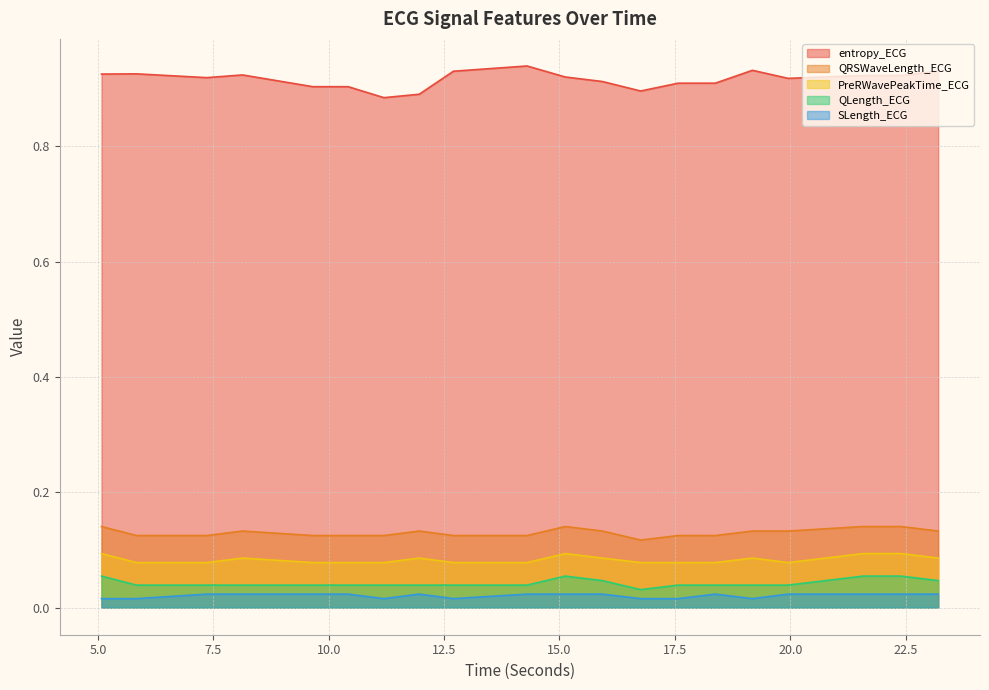

What is the greatest value displayed?

0.9